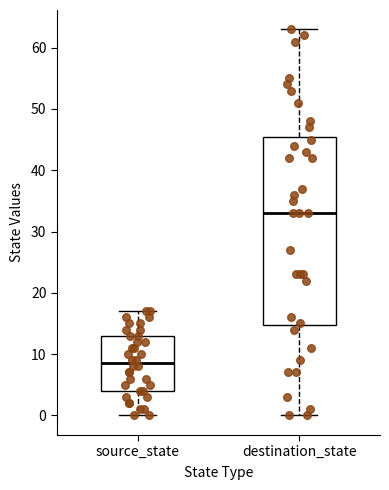

Reading left to right, transcribe this box plot: for each box, give where its median line is, the range the box spans, and where its two whiskers end, as read against the y-axis. The values are not printed on the chart, so give them approximately, as read against the axis.

source_state: median 9, box 4 to 13, whiskers 0 to 17
destination_state: median 33, box 15 to 46, whiskers 0 to 63